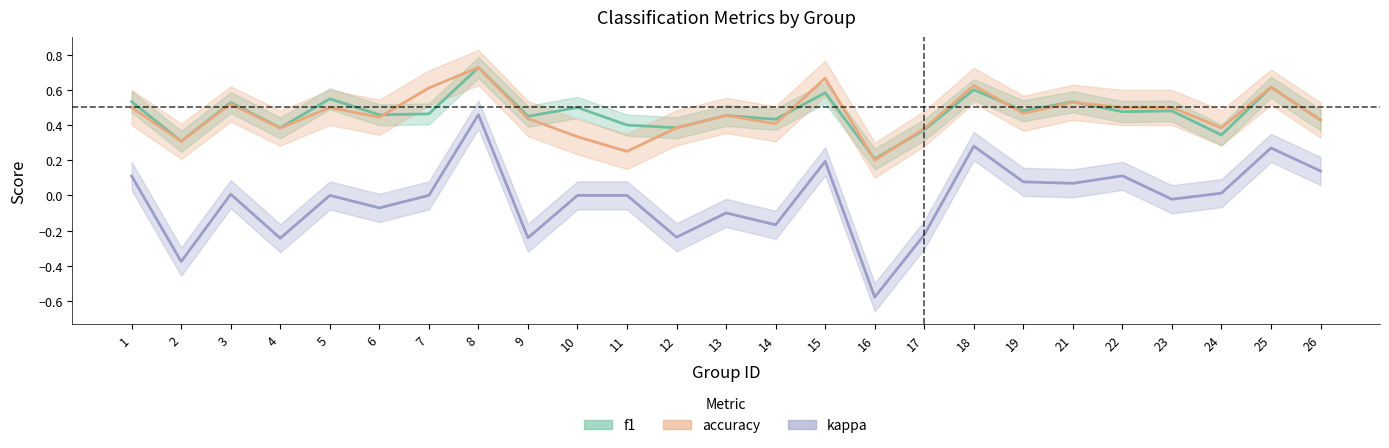

Is this an area chart (filled region under the line)?

No